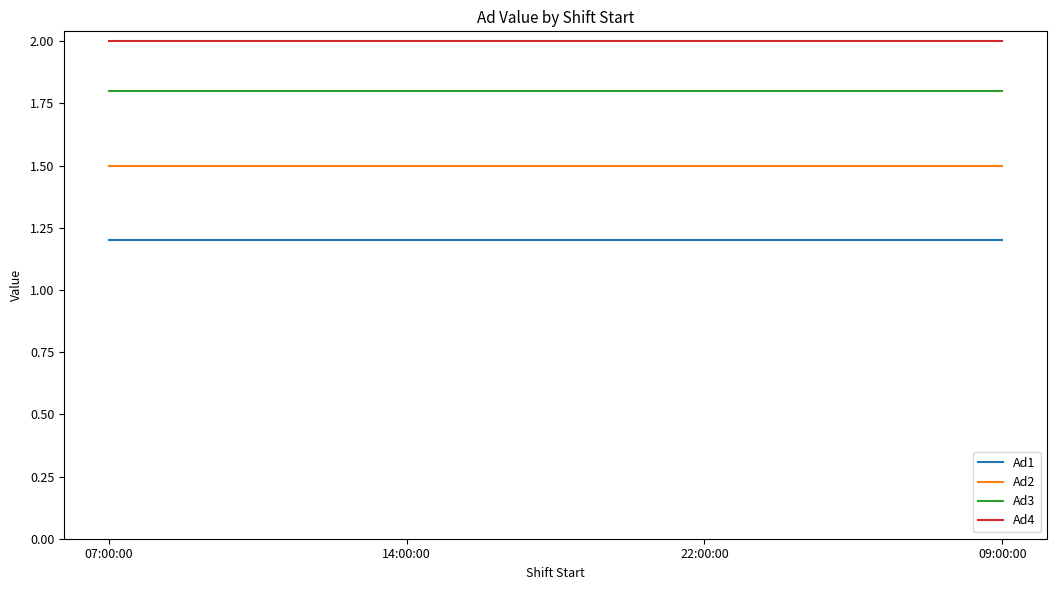

True or false: Ad2 and Ad3 cross at least once.

False